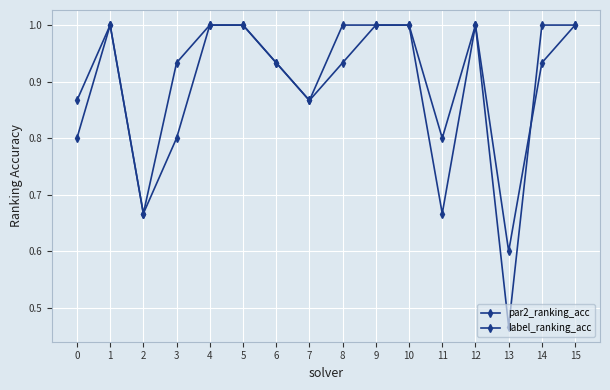

How many data points does each series have?

16